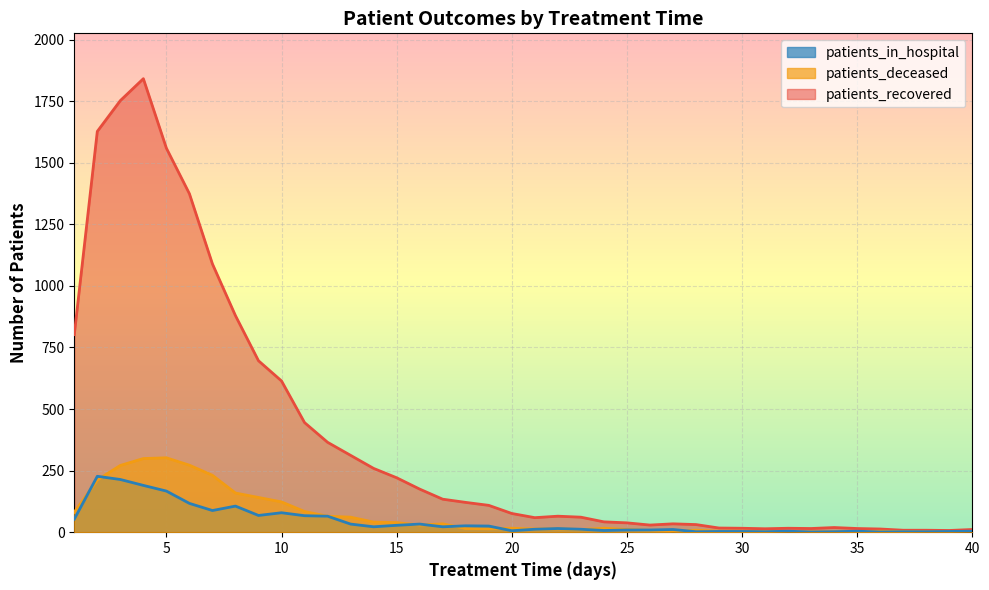

Where is the first local maximum for patients_in_hospital?

2